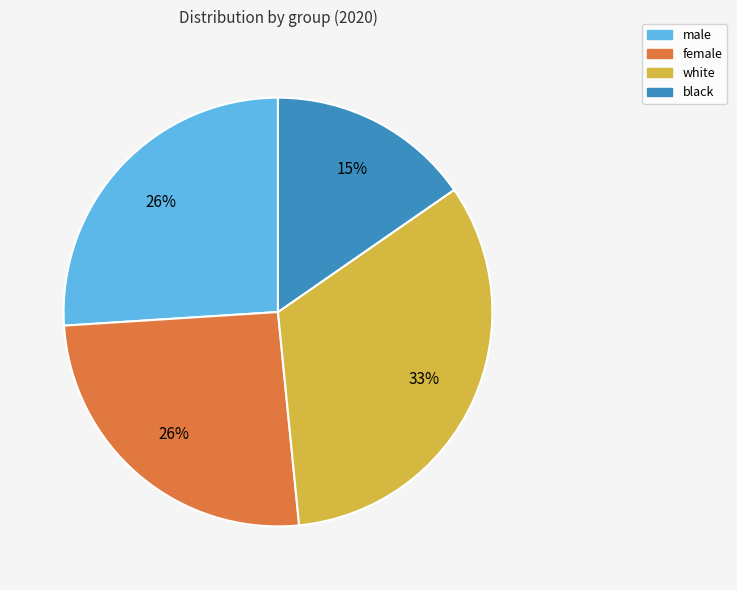

To the nearest percent, what is the average slice percentage?

25%